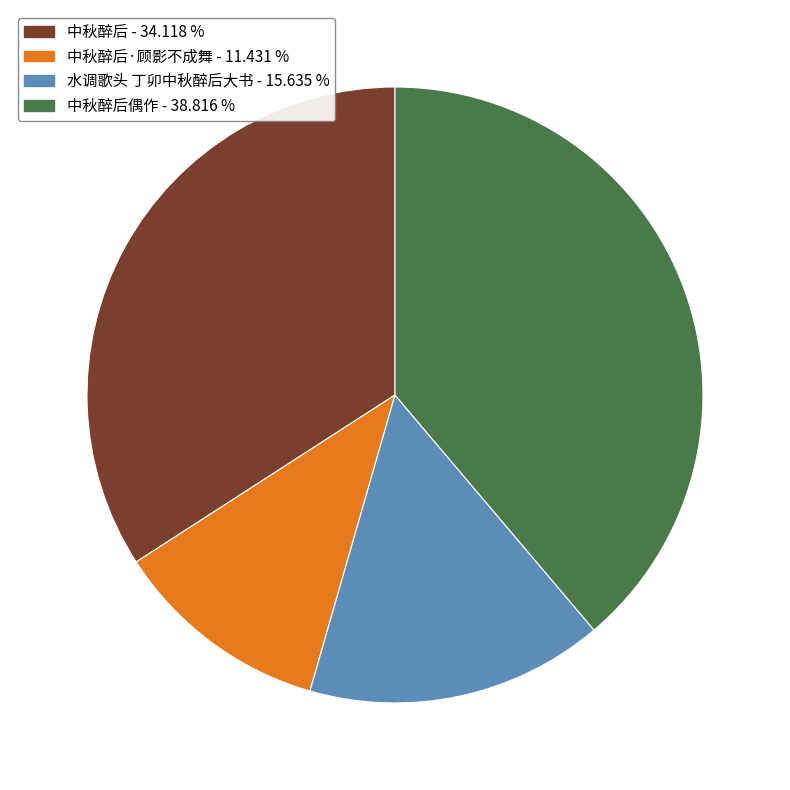

Does any single category account for the majority?

No